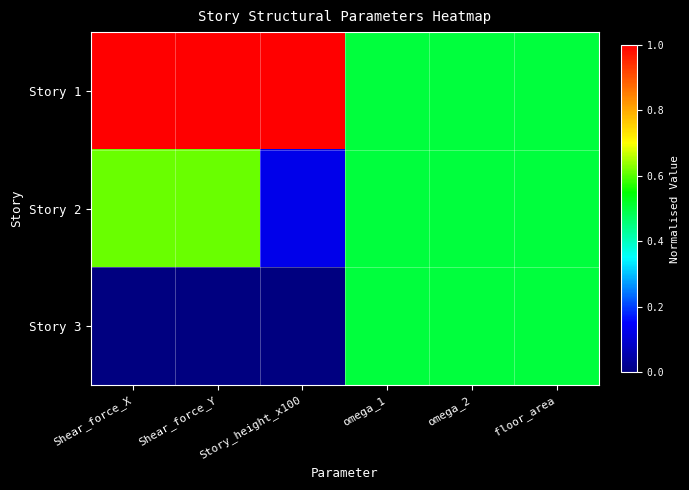

Which series has the largest range (max minus min)?

Story 1